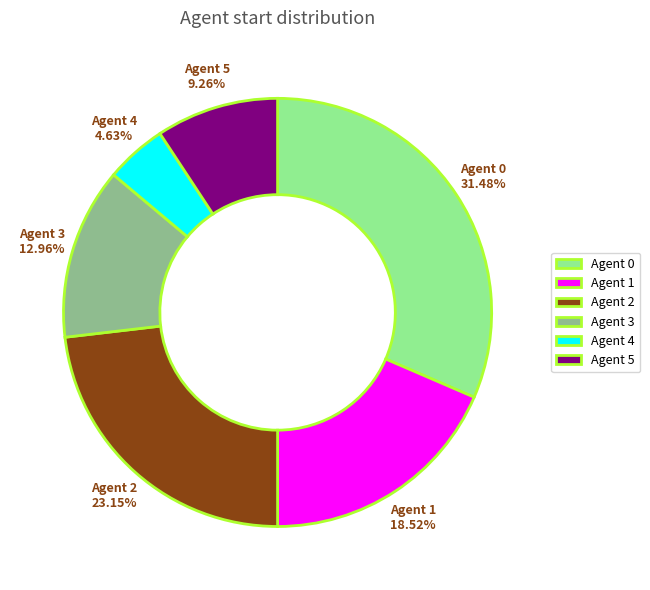

To the nearest percent, what is the difference between the Agent 1 and Agent 5 slice percentages?

9%